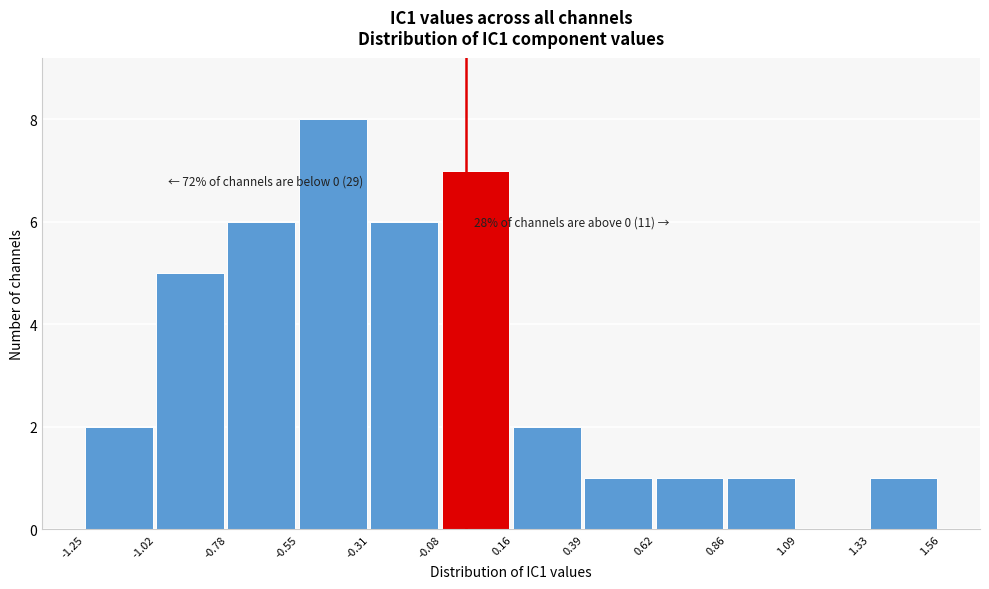

Which range on the x-axis has the tallest bar?

-0.55 to -0.31